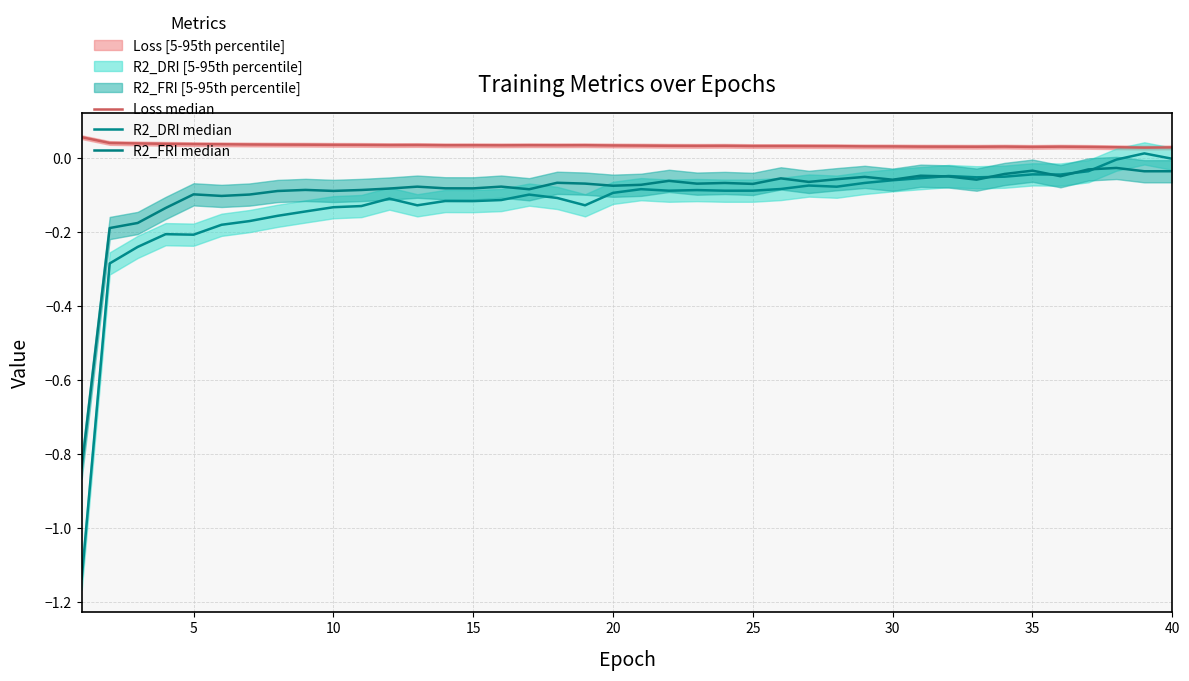

Is the value of R2_FRI median at 19 greater than the value of Loss median at 15?

No